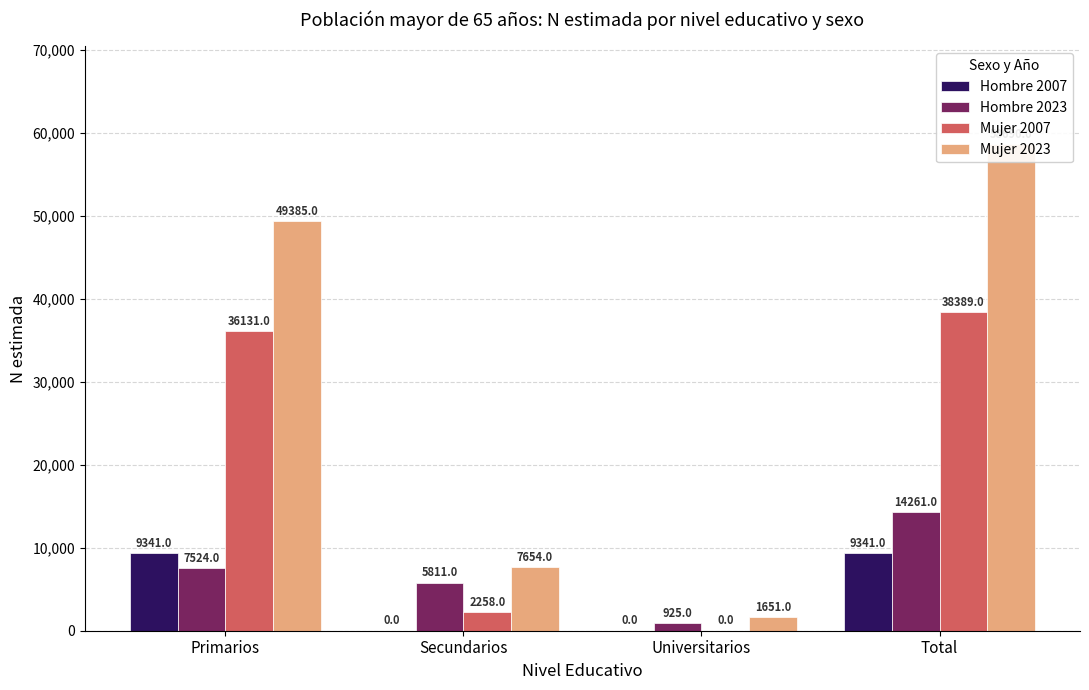

What is the label of the 2nd bar from the left?

Secundarios